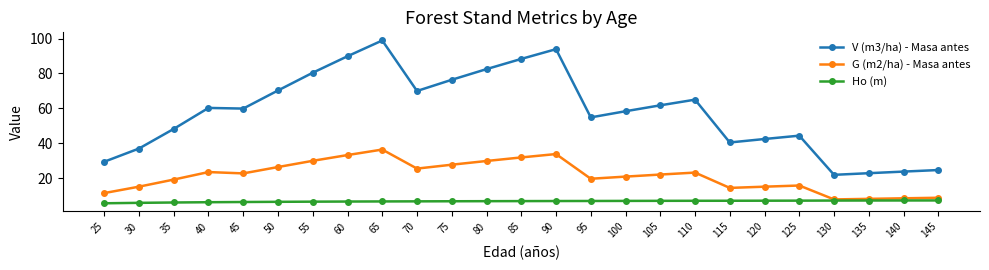

How many lines are shown in the chart?

3